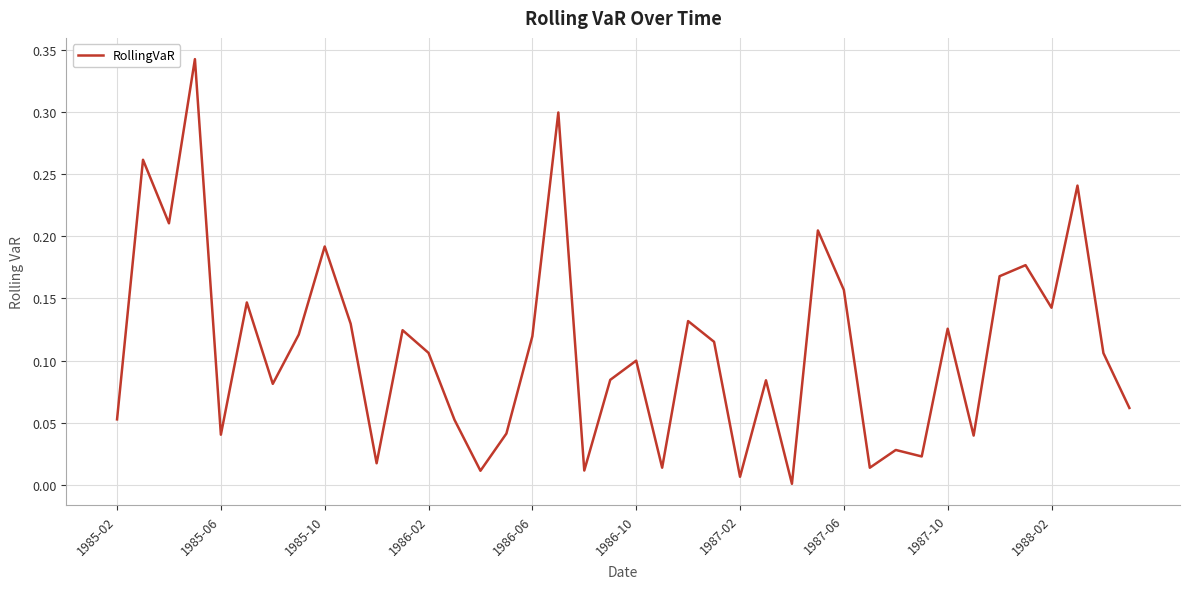

What is the average value?

0.1